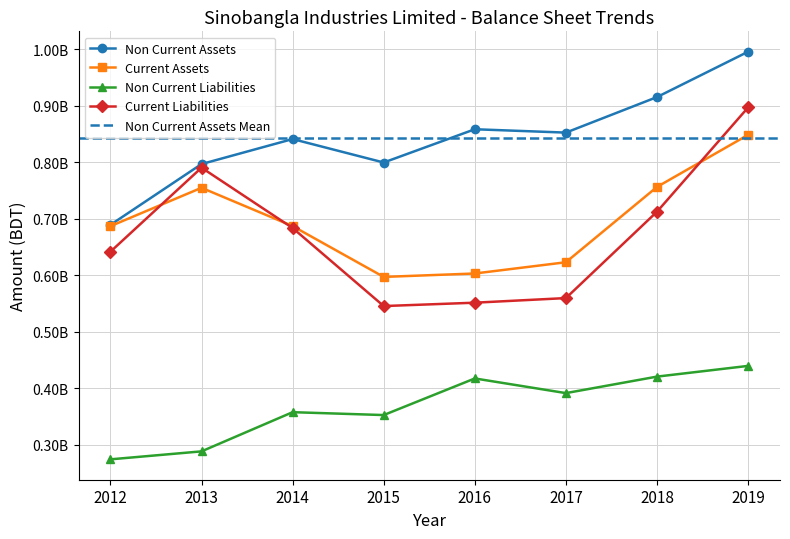

True or false: Current Assets and Non Current Liabilities cross at least once.

False